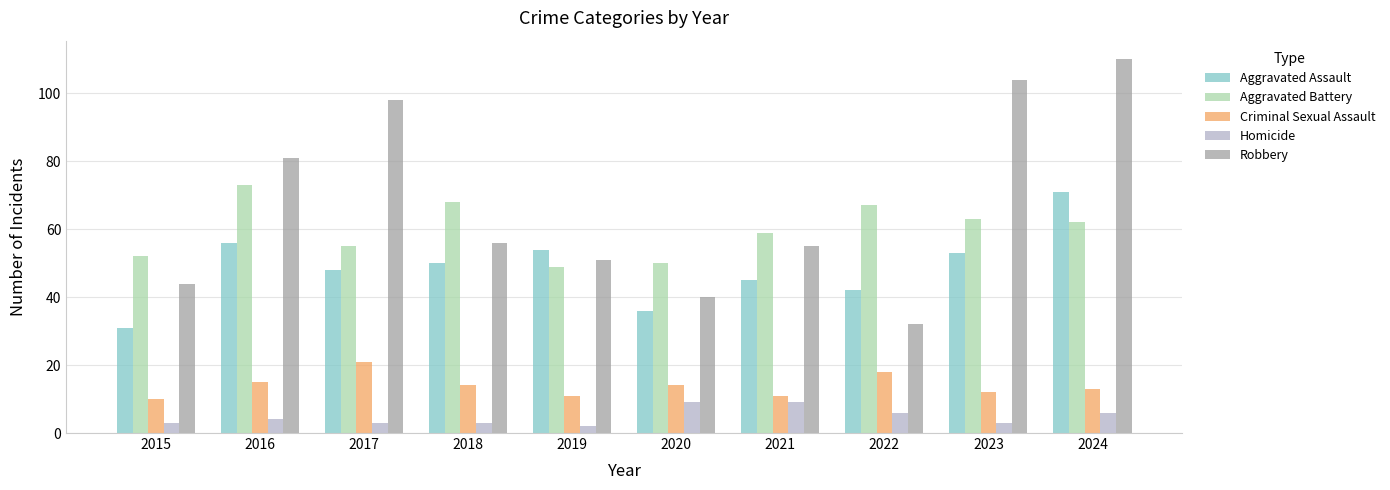

Are the bars grouped side by side (vs. stacked)?

Yes